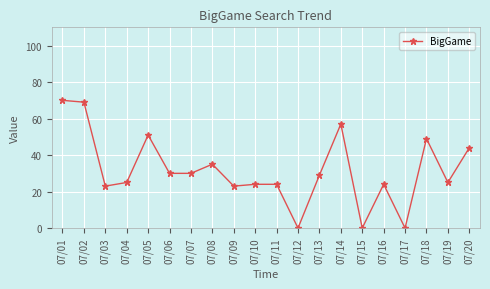

What is the value of the 20th point from the left?

44